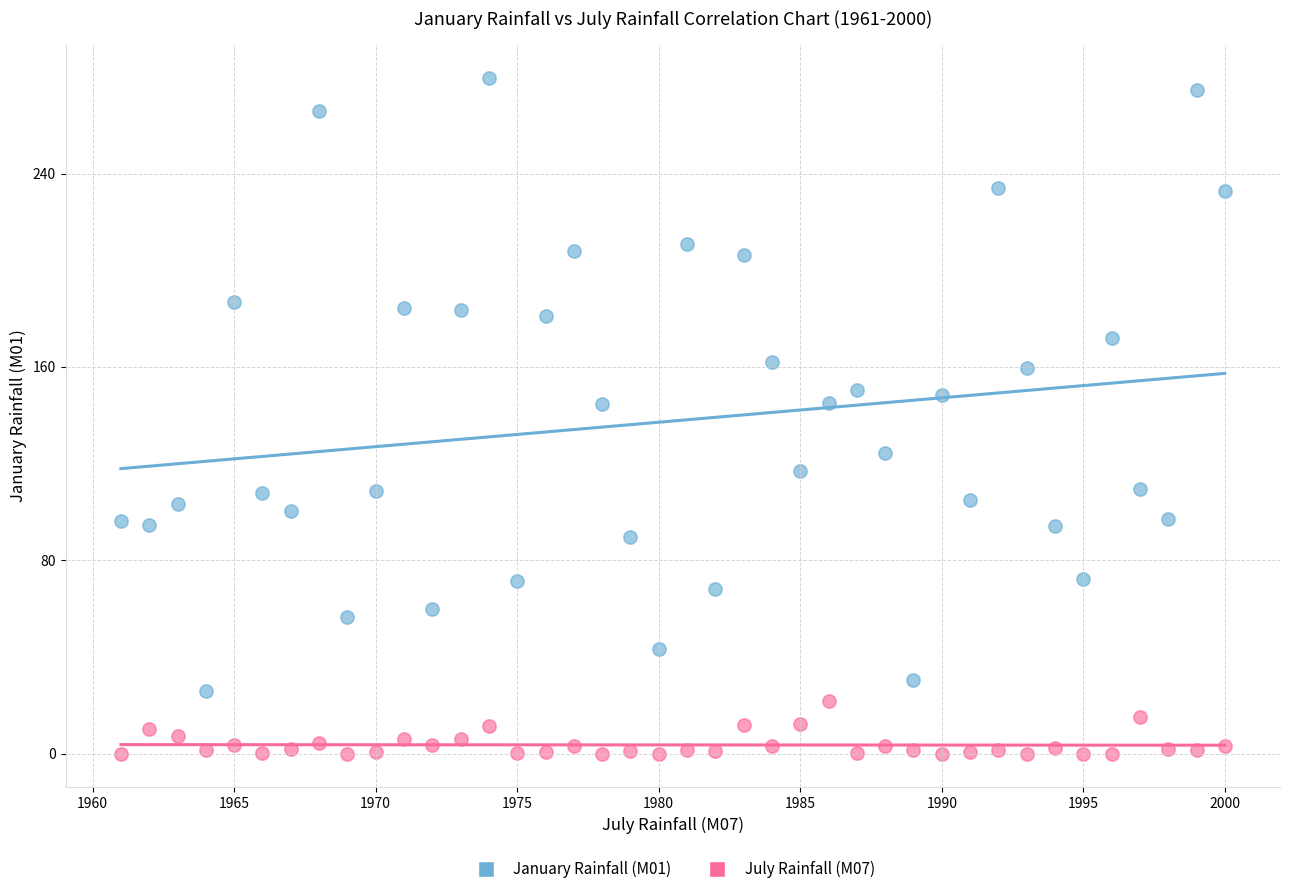

Across all data points, what is the range of X values (max minus min)?

39.0